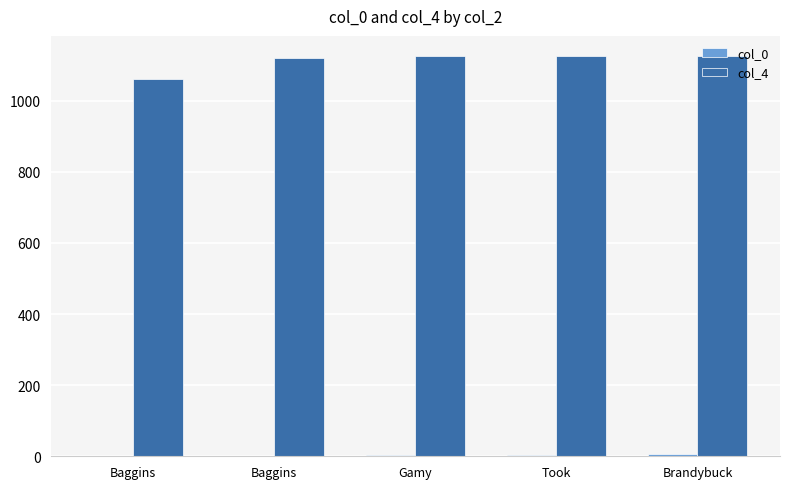

List the labels in order of col_0 value, smallest first.

Baggins, Baggins, Gamy, Took, Brandybuck